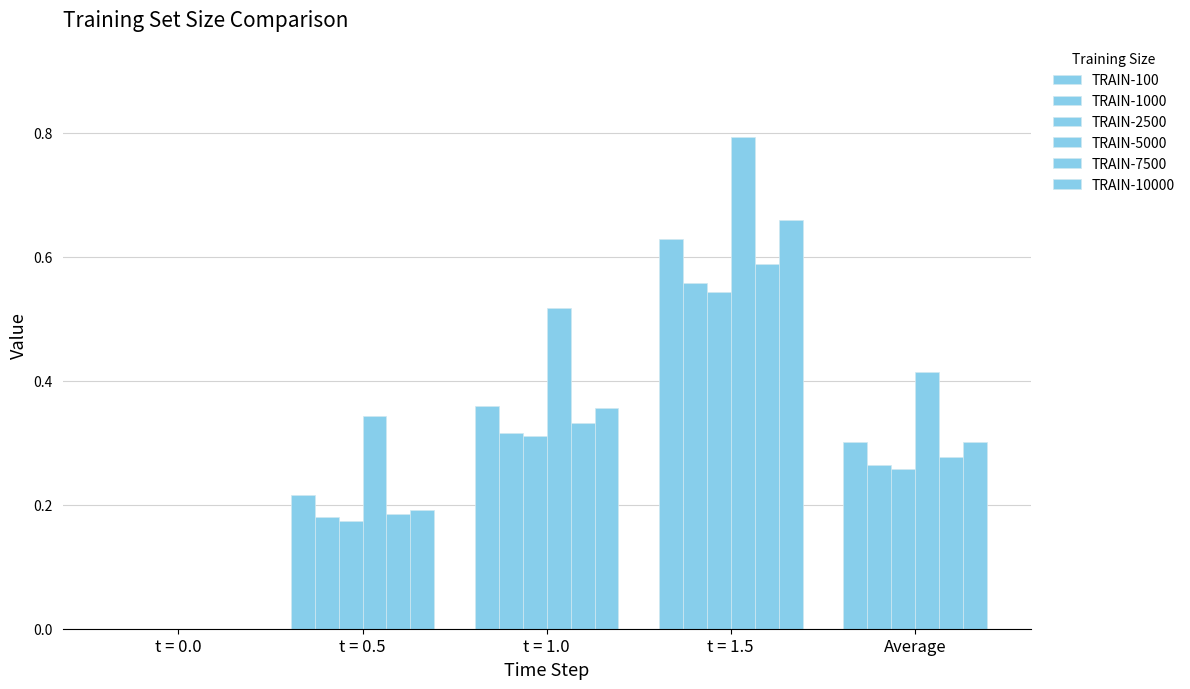

The TRAIN-7500 series shows 0.4 at Average. True or false?

False